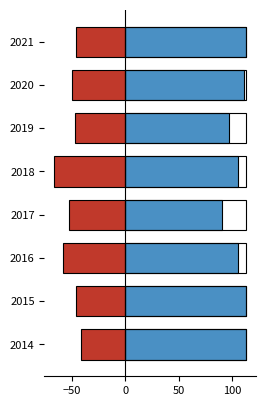

What is the sum of all Negative values?

-407.9